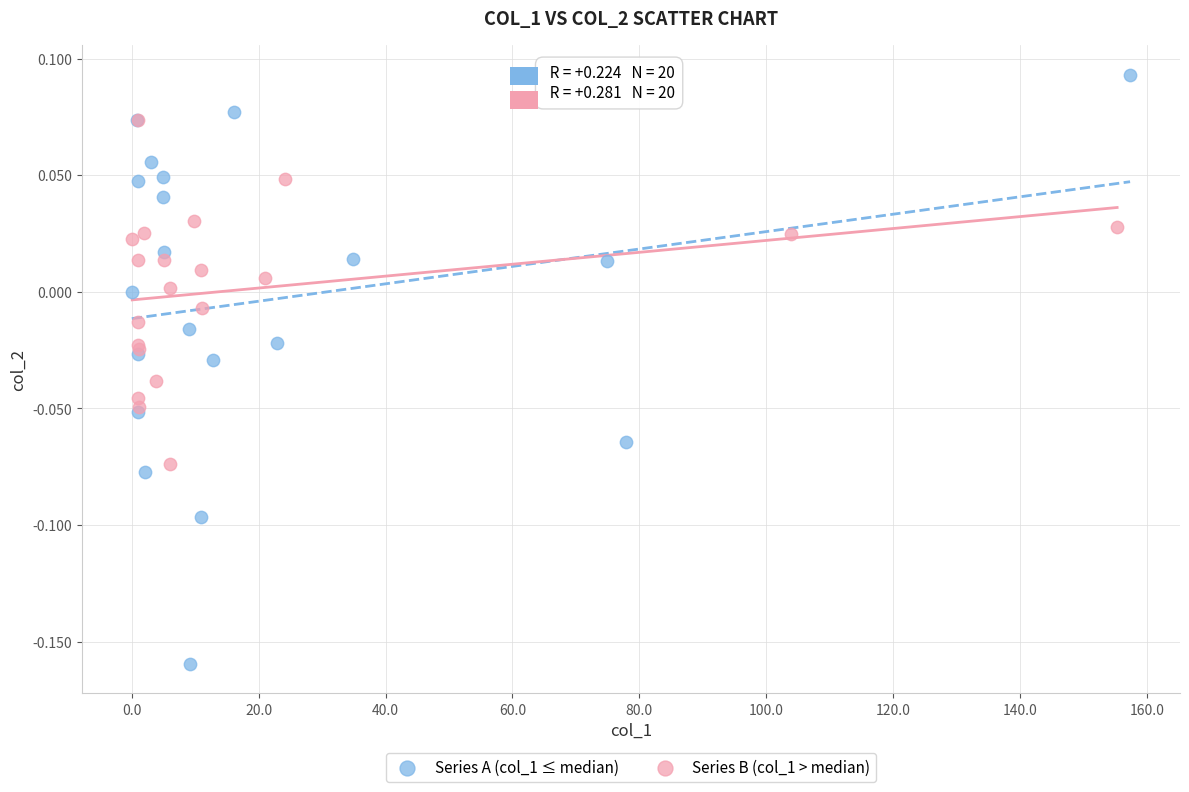

What are all the series names shown in the legend?

Series A (col_1 ≤ median), Series B (col_1 > median)